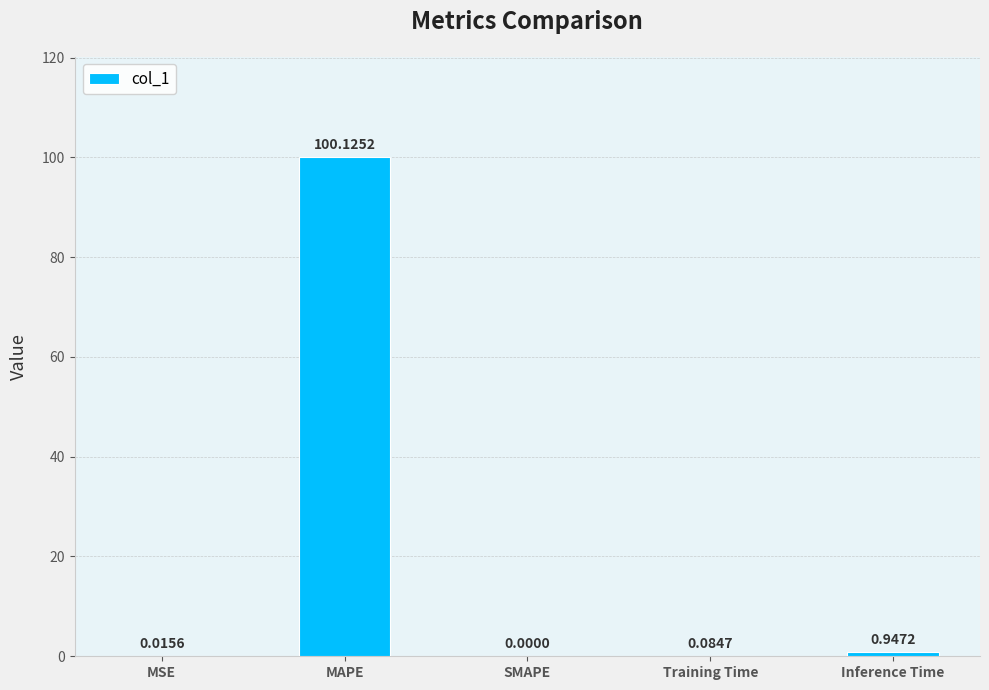

Is it true that the value at MAPE is 100.1?

True